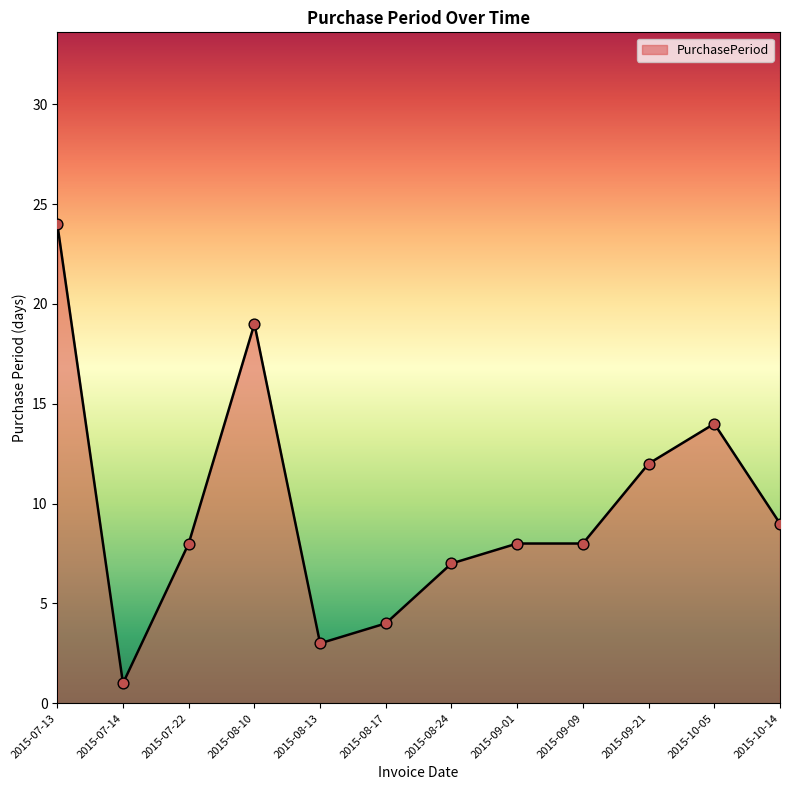

Approximately how many times larger is the value at 2015-08-13 compared to 2015-10-14?

0.3